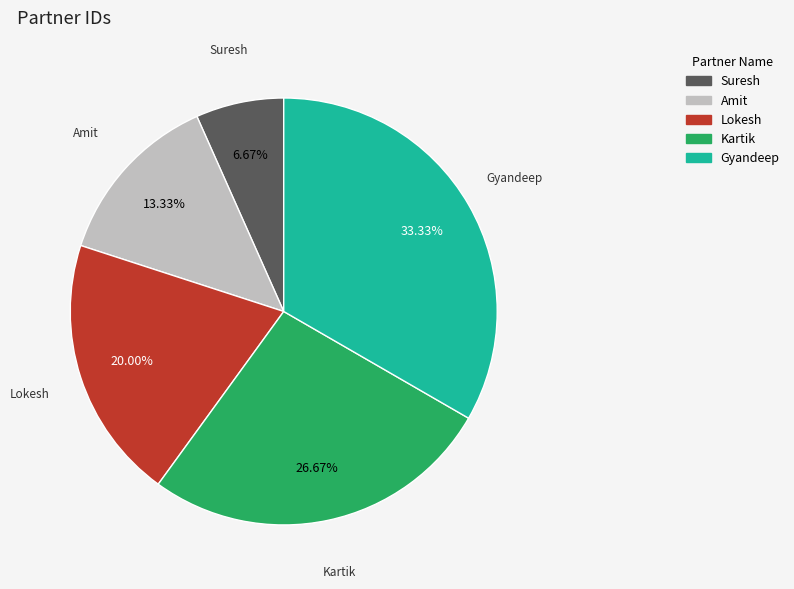

How many slices are in this pie chart?

5